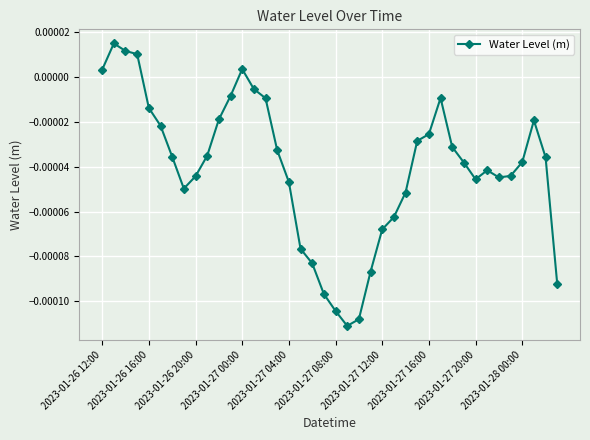

At which label is the value closest to 0?

2023-01-26 12:00